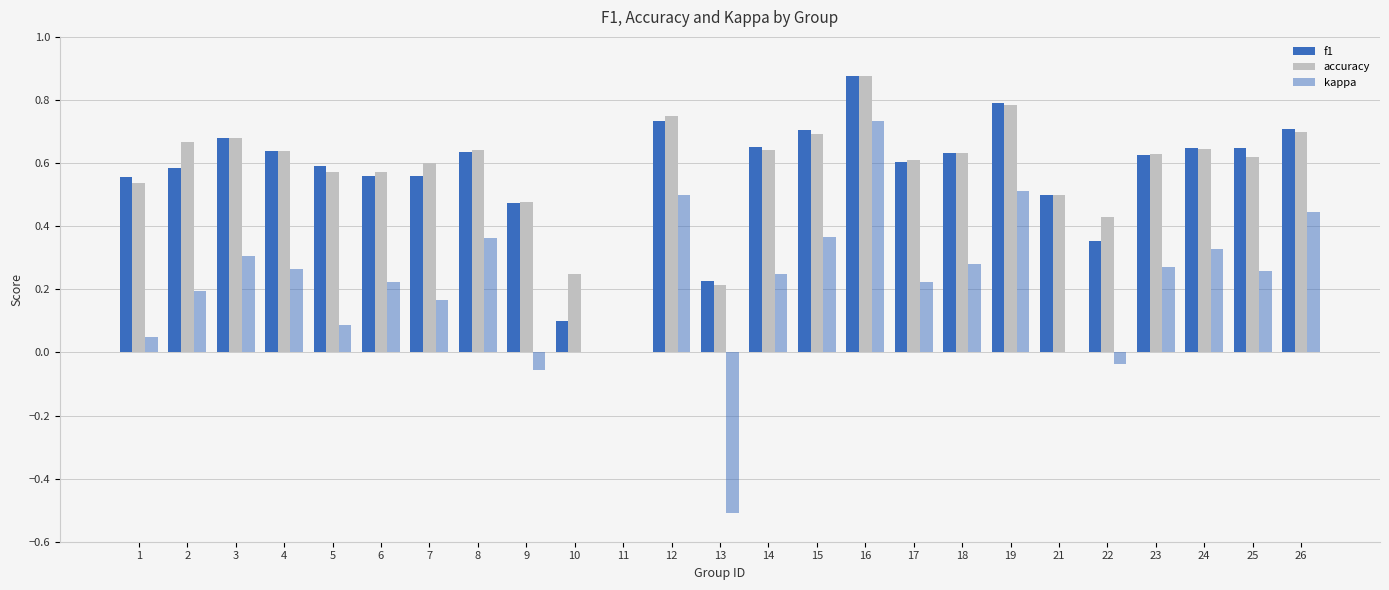

What is the maximum value shown in the chart?

0.9